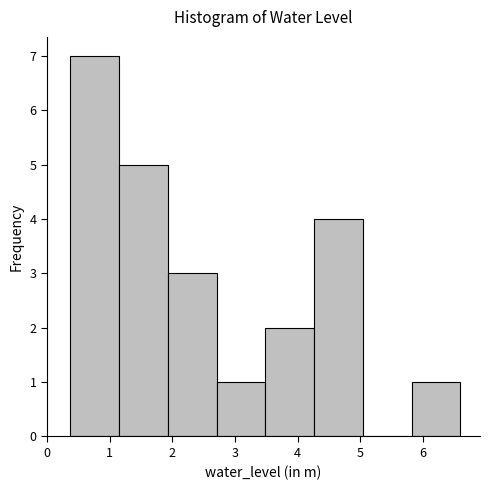

Reading left to right, list every bar in this chart as the range it spans on the x-axis followed by its height. Neither the bar edges nor the heights are printed on the chart, so give them approximately, as read against the axes.

0.4 to 1.1: 7
1.1 to 1.9: 5
1.9 to 2.7: 3
2.7 to 3.5: 1
3.5 to 4.3: 2
4.3 to 5.0: 4
5.0 to 5.8: 0
5.8 to 6.6: 1